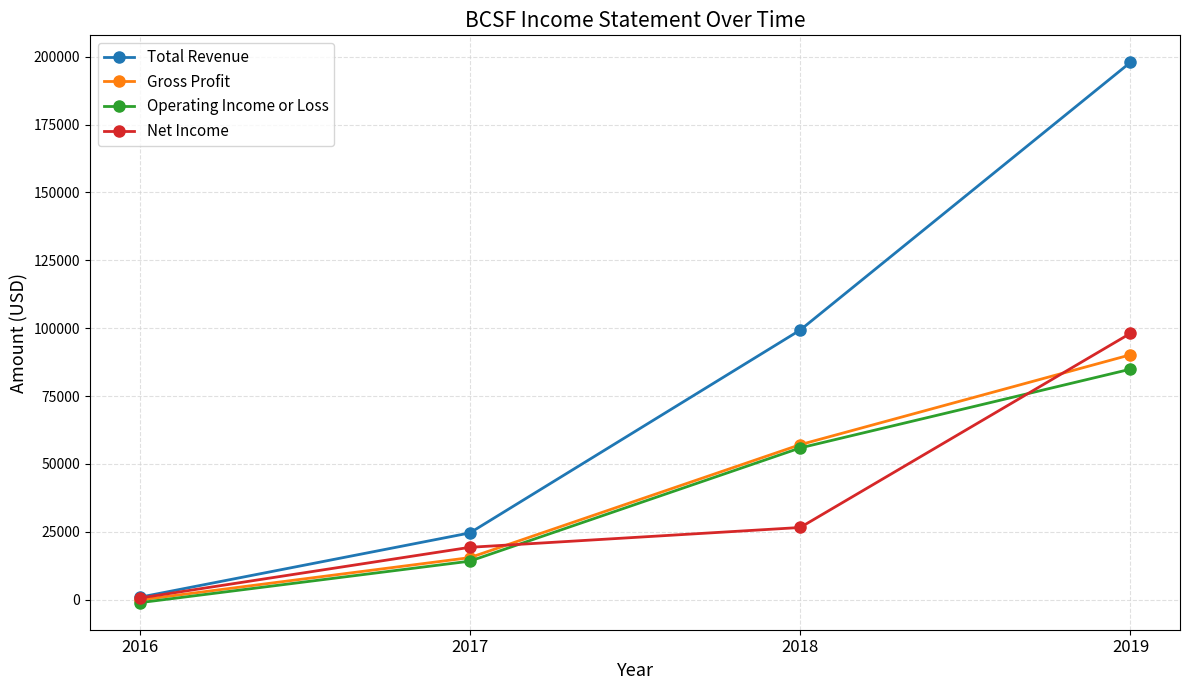

Count the number of data series in this chart.

4